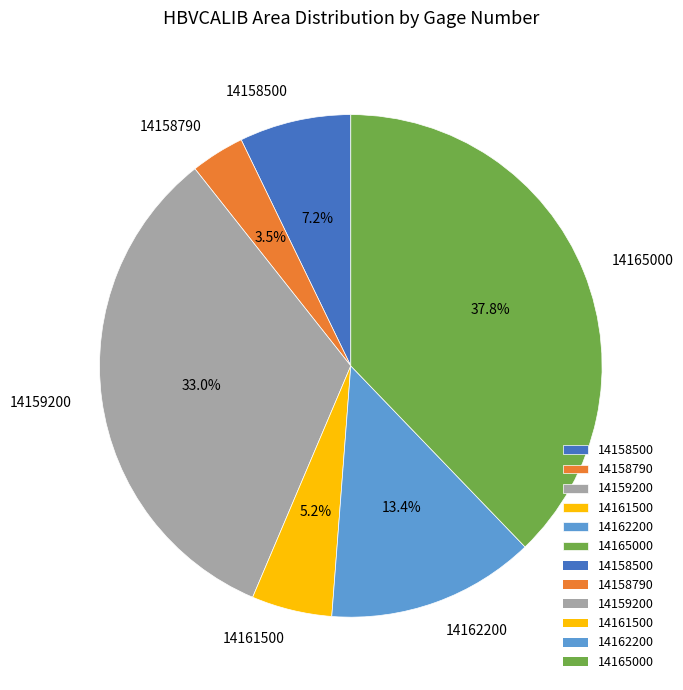

To the nearest percent, what is the difference between the largest and smallest slice percentages?

34%